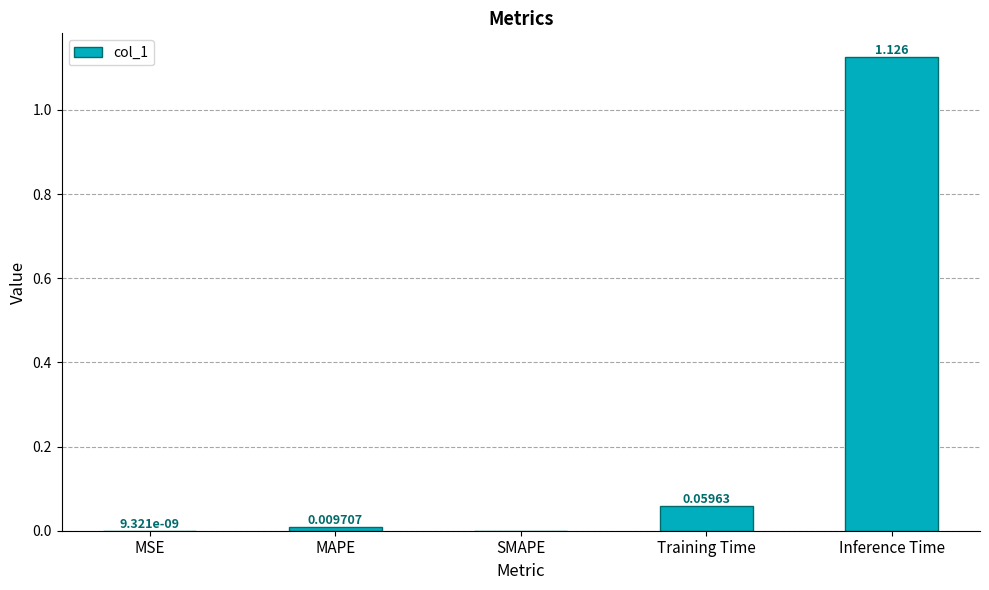

Which label corresponds to the largest value in the chart?

Inference Time